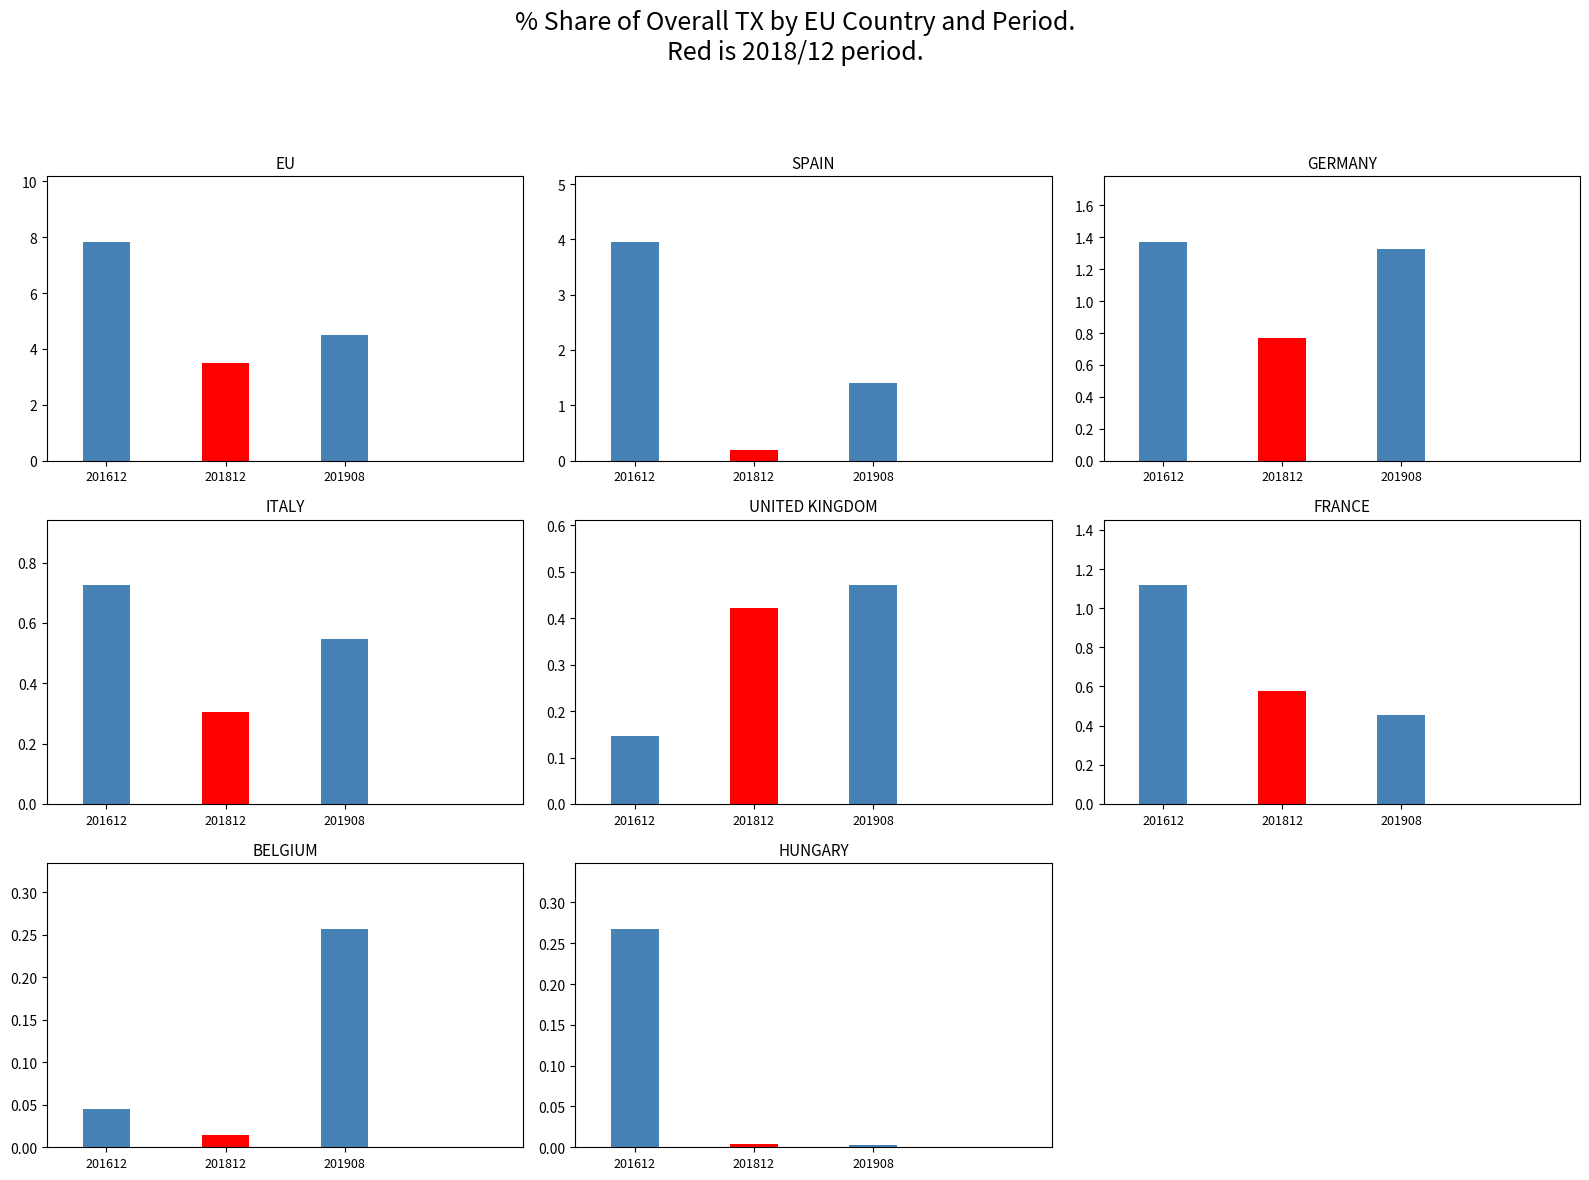

True or false: 201908_% Share has a value of 3.0 at EU.

False